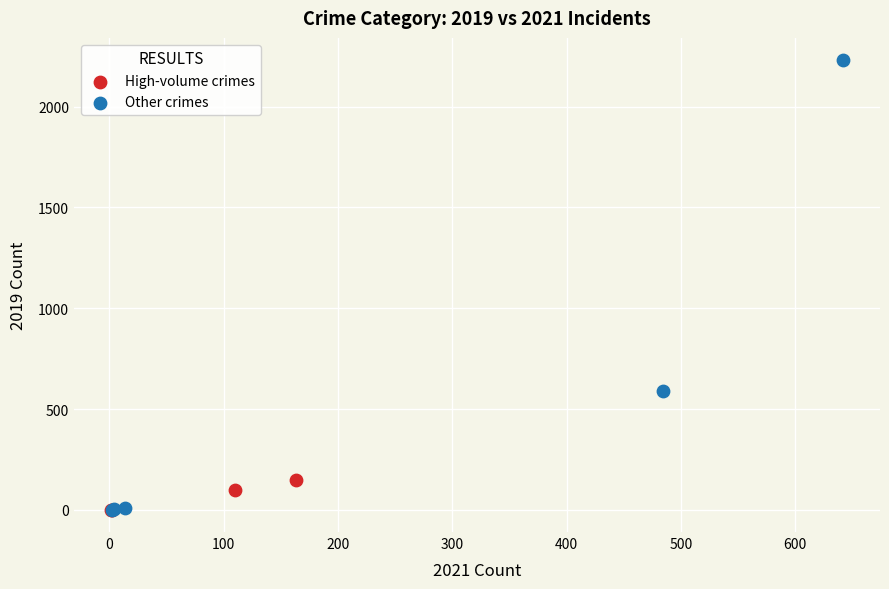

Which series contains the highest Y value?

Other crimes